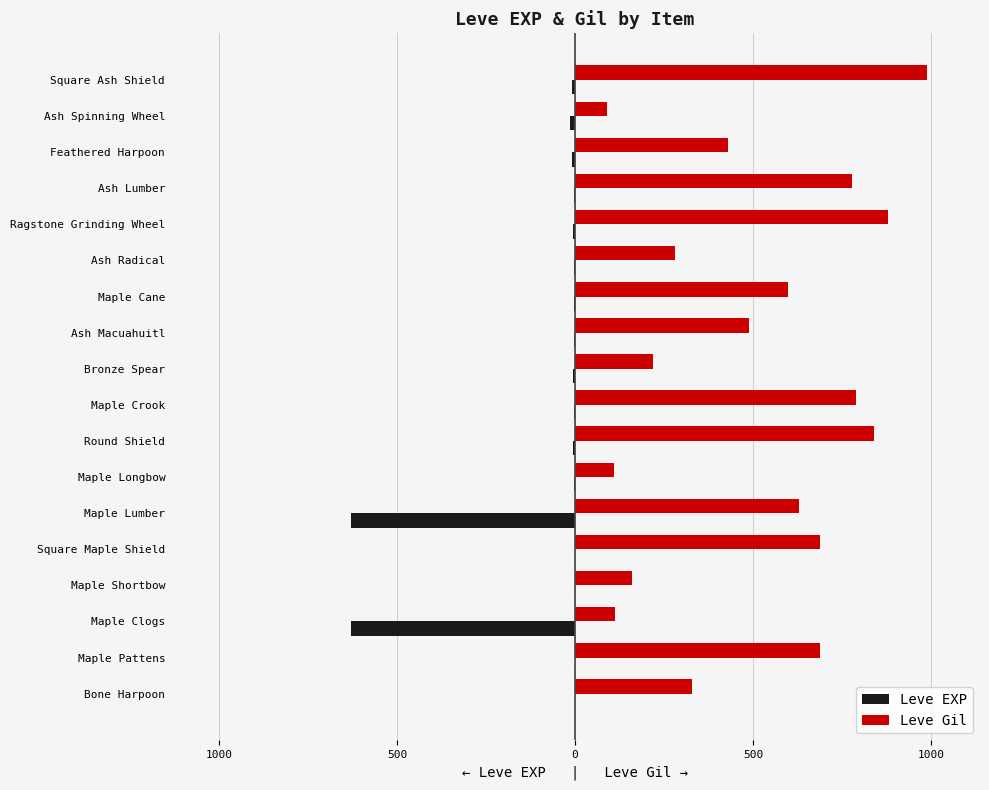

What is the difference between the second highest and minimum values in the Leve EXP series?

629